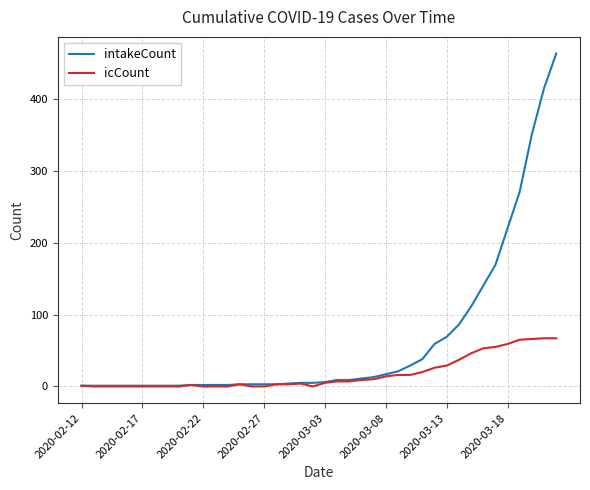

Which series has the largest range (max minus min)?

intakeCount